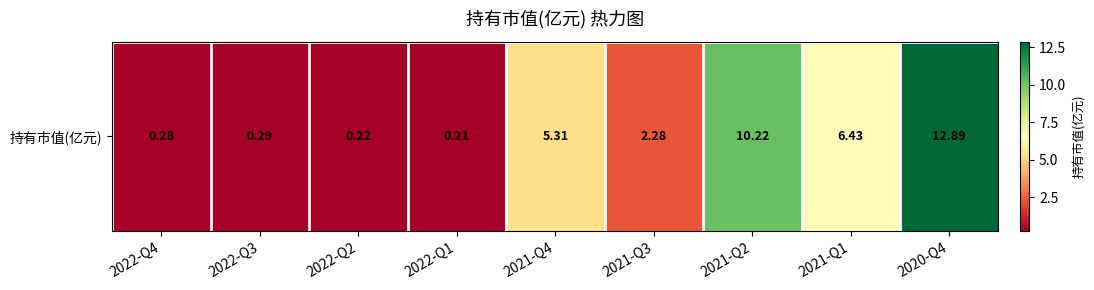

What is the greatest value displayed?

12.9